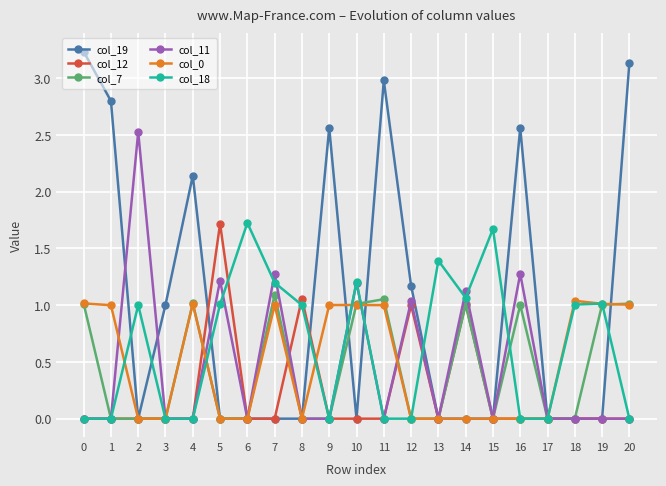

The col_18 series shows 0.0 at 16. True or false?

True